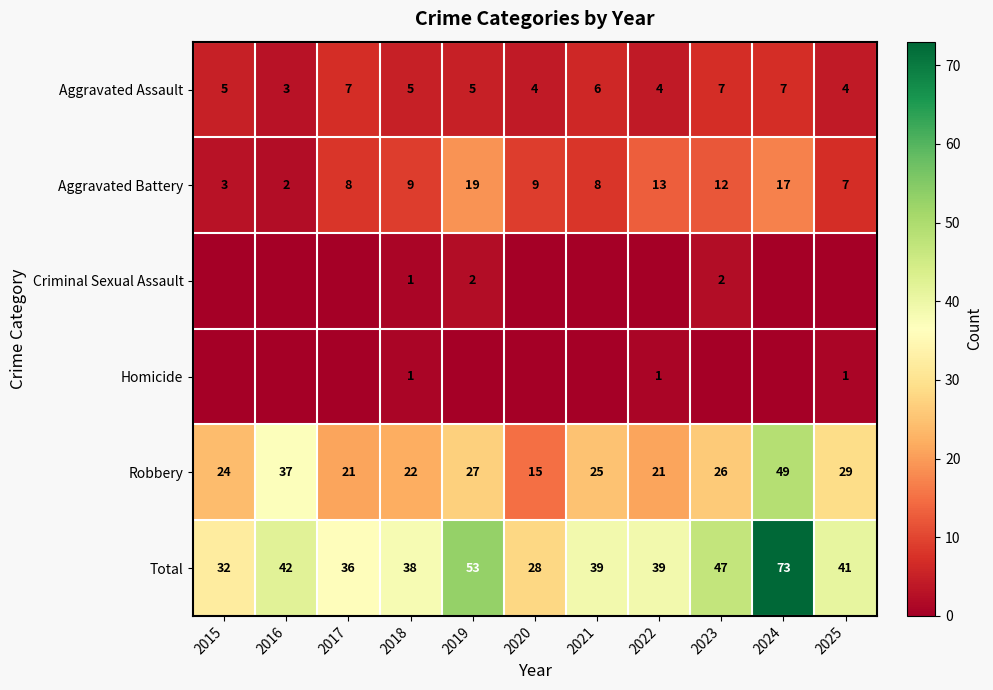

The Aggravated Assault series shows 10 at 2023. True or false?

False